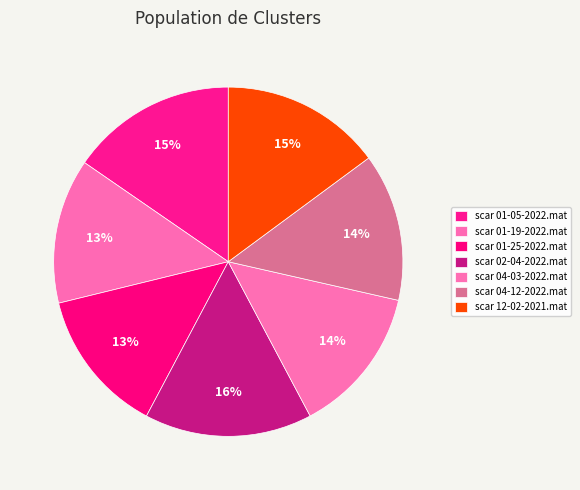

To the nearest percent, what percentage of the pie is scar 01-05-2022.mat?

15%